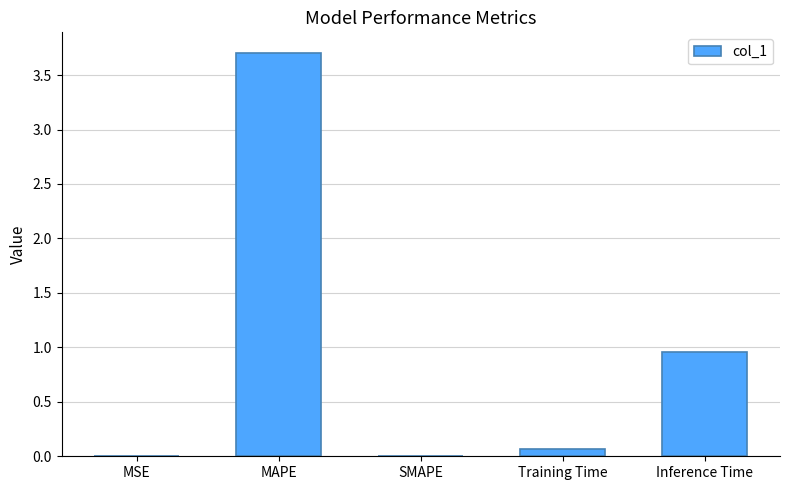

What is the maximum value shown in the chart?

3.7